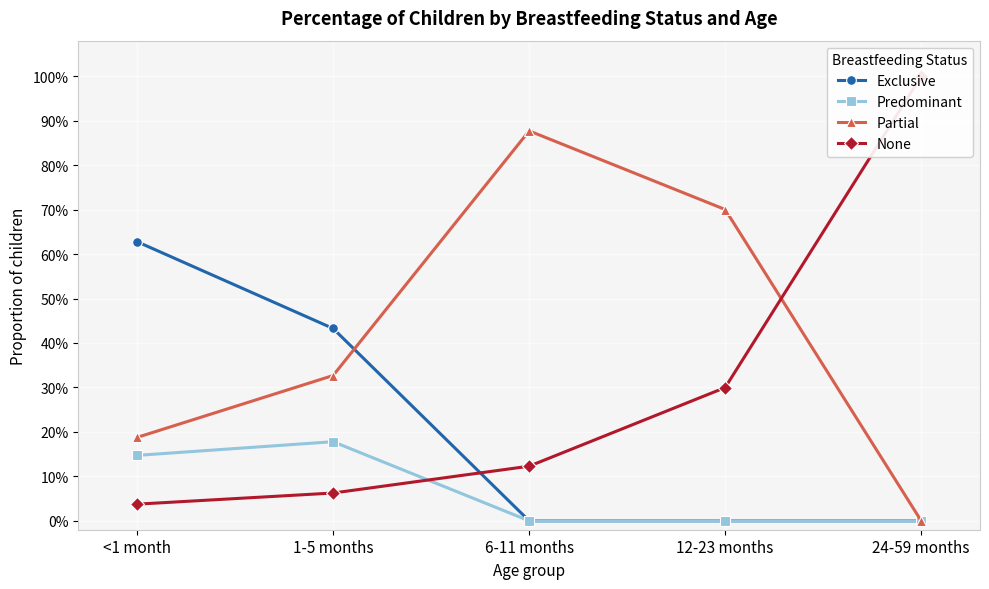

What is the difference between the highest and lowest values at <1 month?

0.6